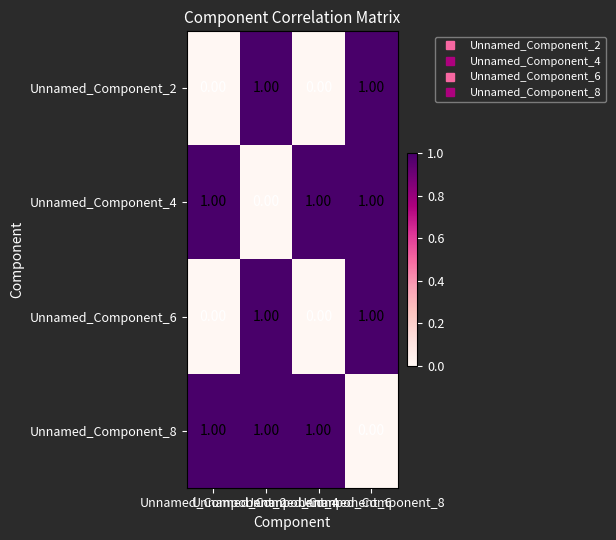

At how many categories does at least one series exceed 0?

4